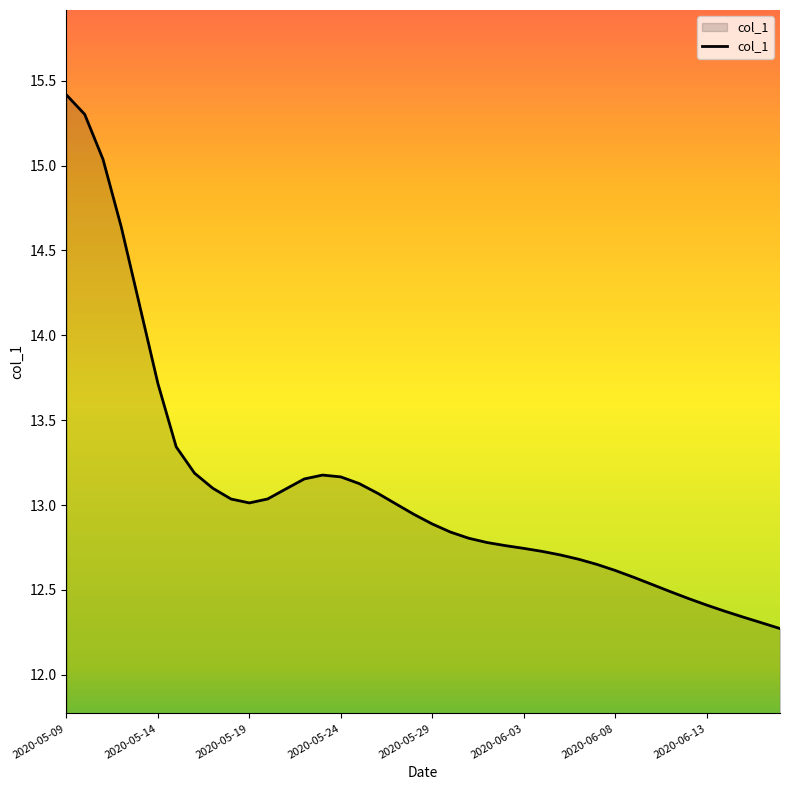

What is the minimum value shown in the chart?

12.3